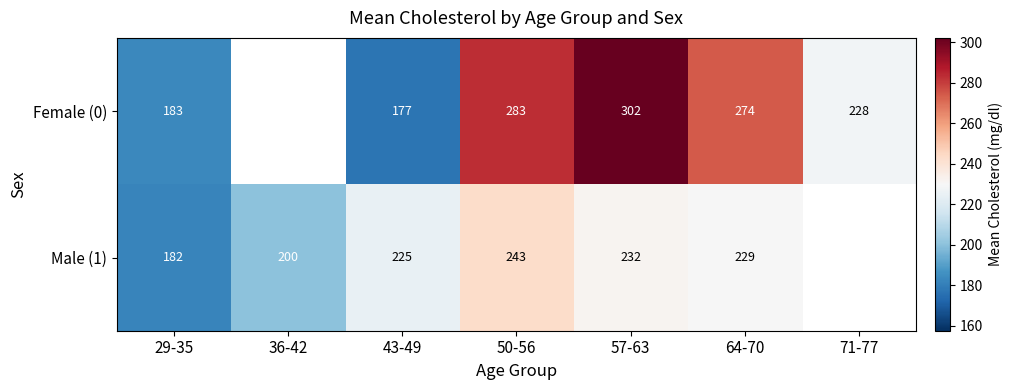

What is the spread (max minus min) of values at 64-70?

45